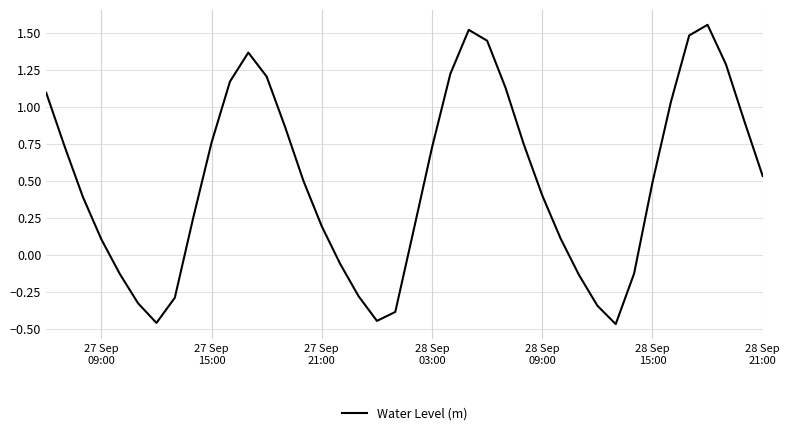

What is the difference between the maximum and minimum values?

2.0